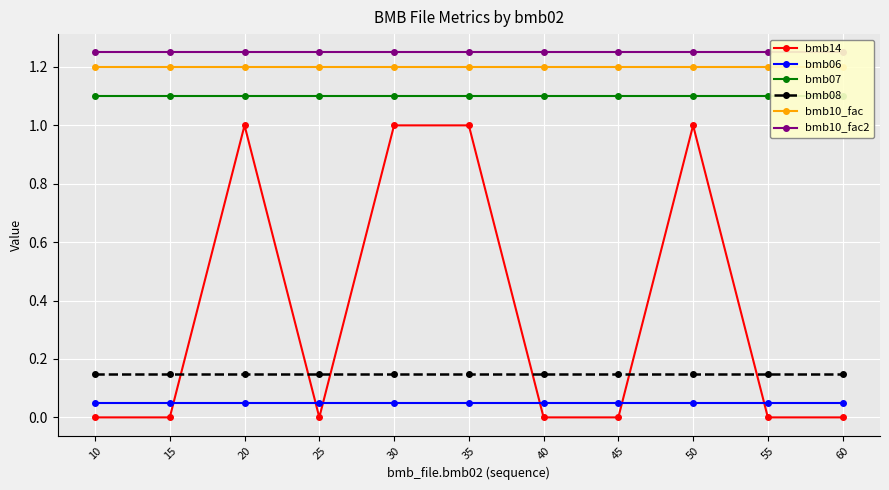

At which label is bmb07 closest to 1?

10